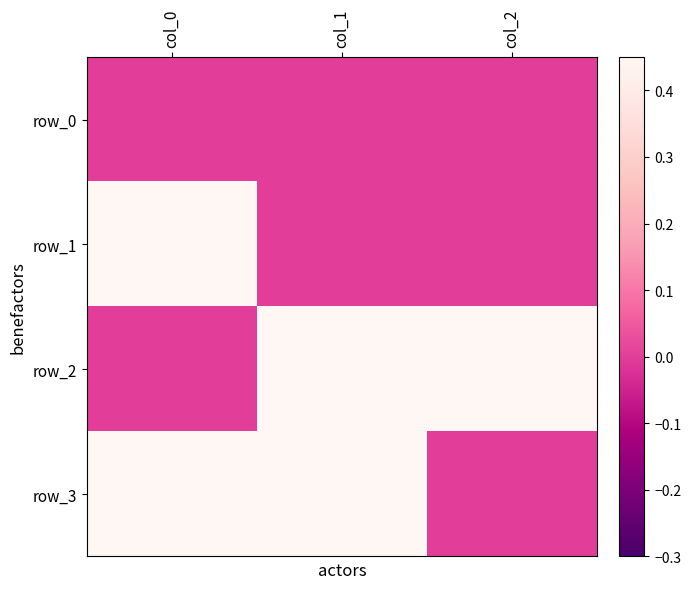

Reading left to right, what are all the values shown in this chart?

row_0: col_0=0	col_1=0	col_2=0
row_1: col_0=1	col_1=0	col_2=0
row_2: col_0=0	col_1=1	col_2=1
row_3: col_0=1	col_1=1	col_2=0